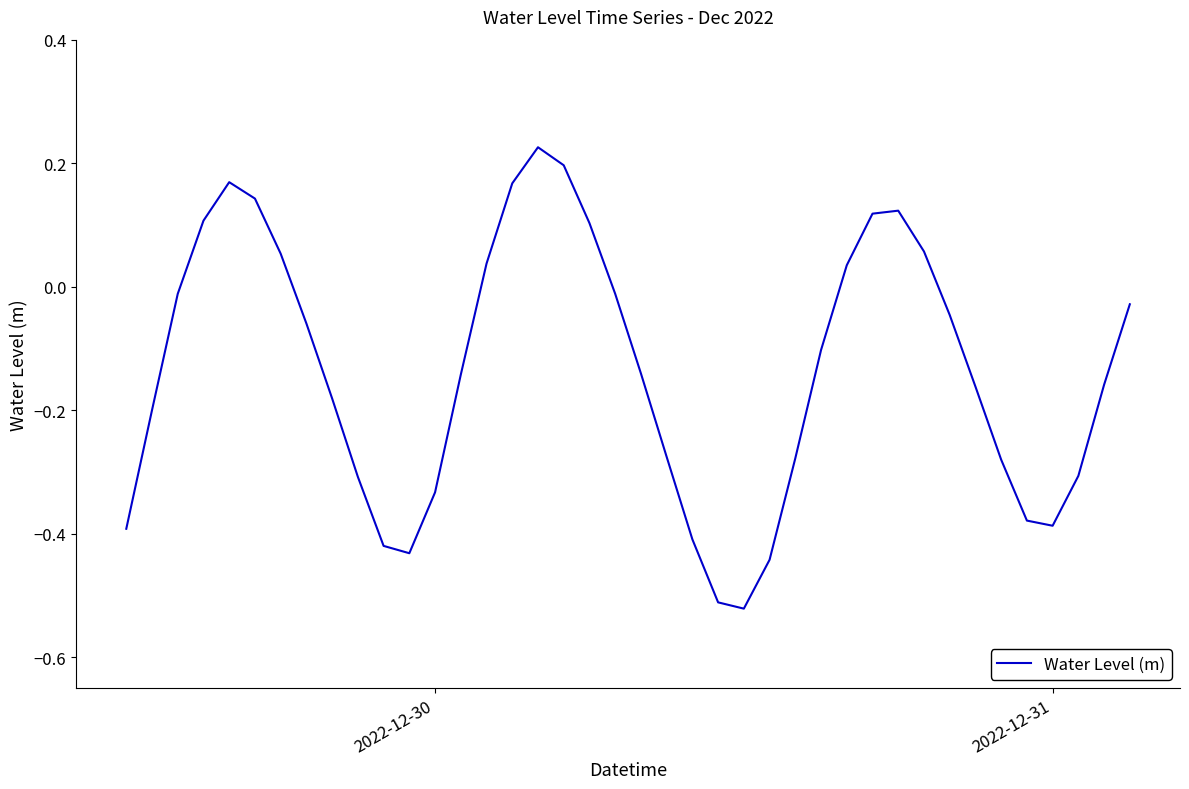

What is the sum of all values?

-5.4